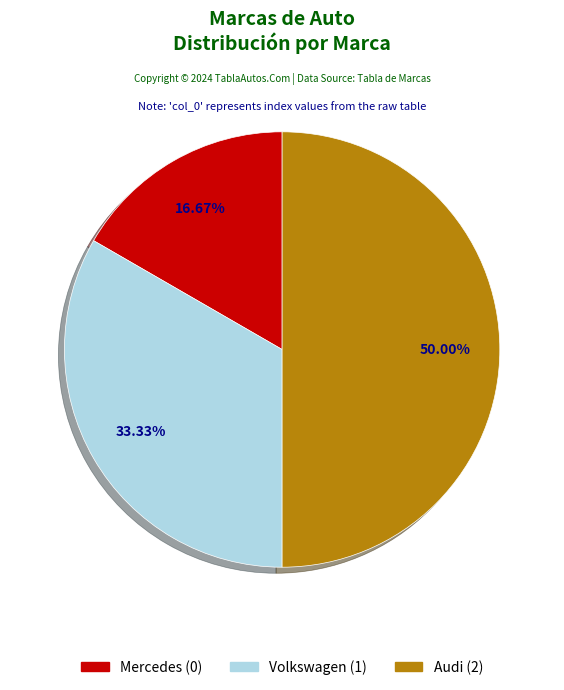

To the nearest percent, what is the difference between the largest and smallest slice percentages?

33%